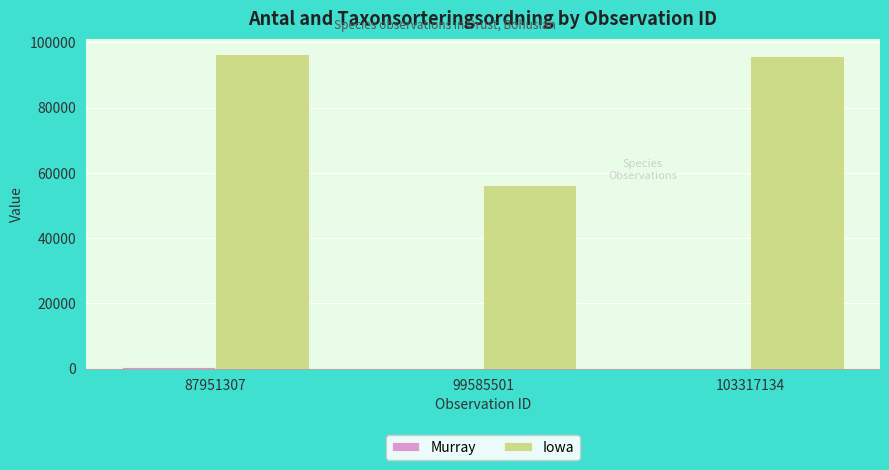

How many groups of bars are there?

3